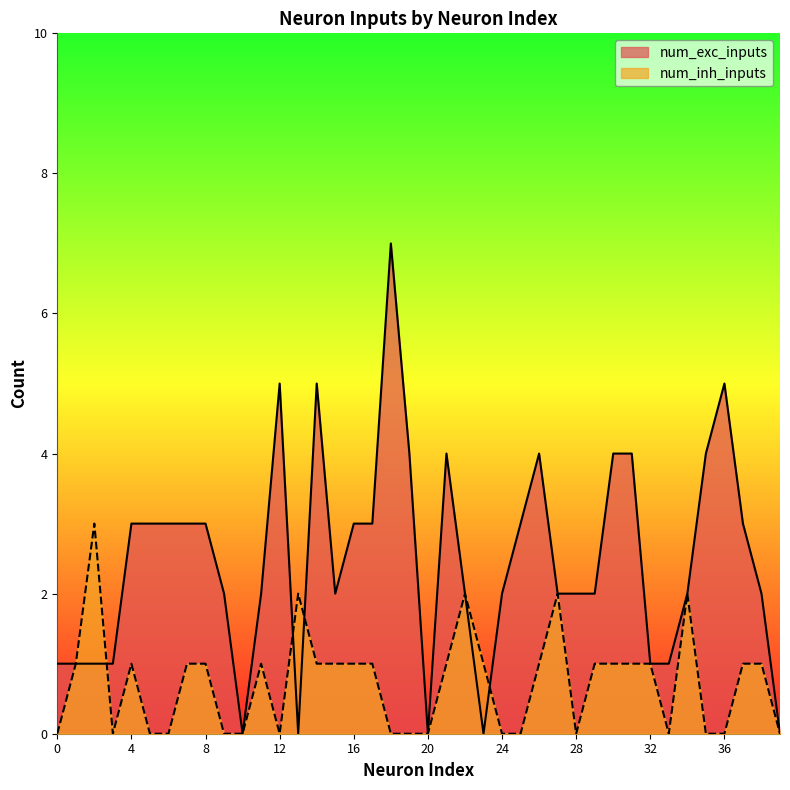

How many series are shown in this chart?

2